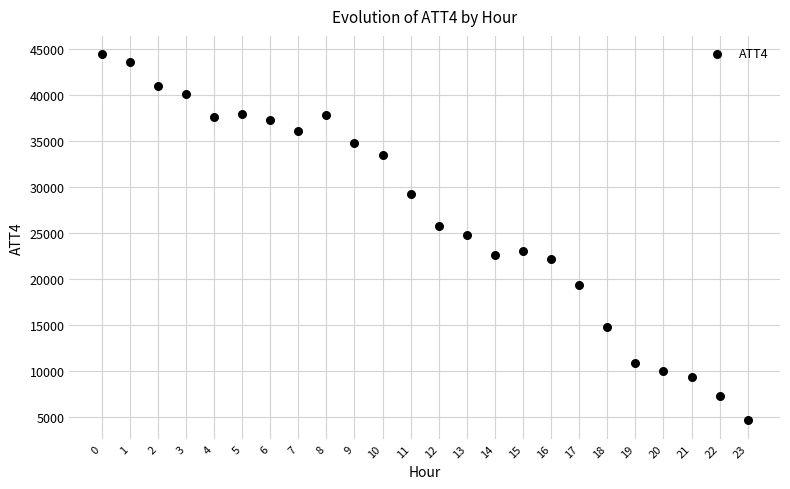

What is the range of Y values (max minus min)?

39800